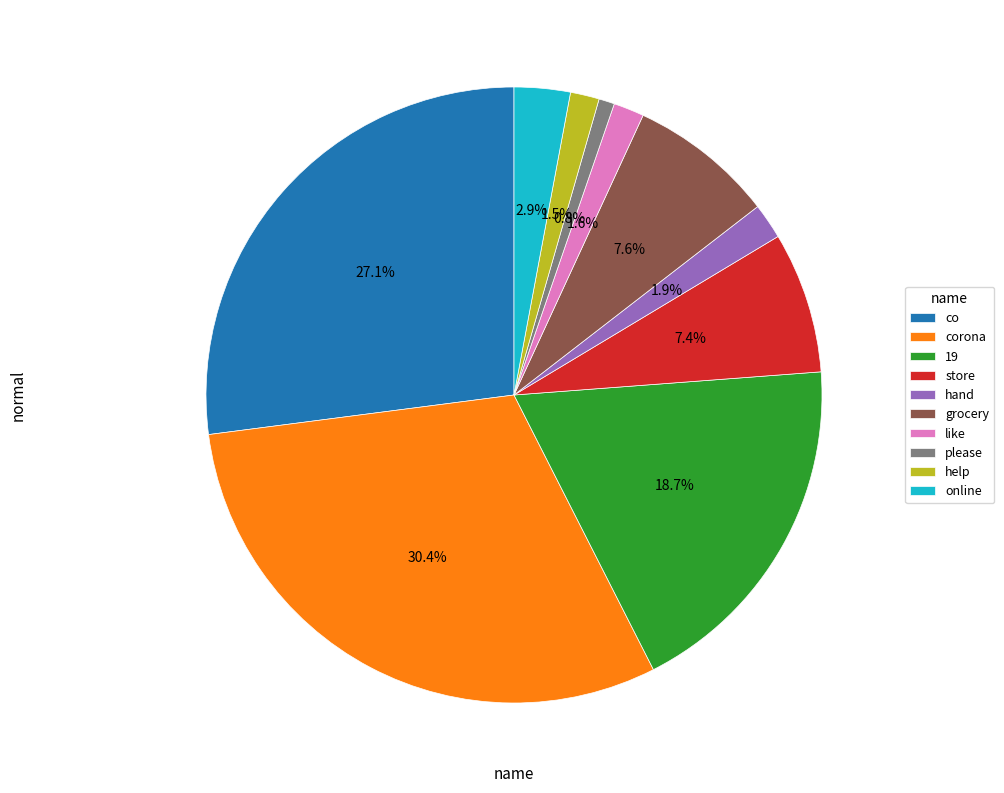

Which slice is the largest?

corona